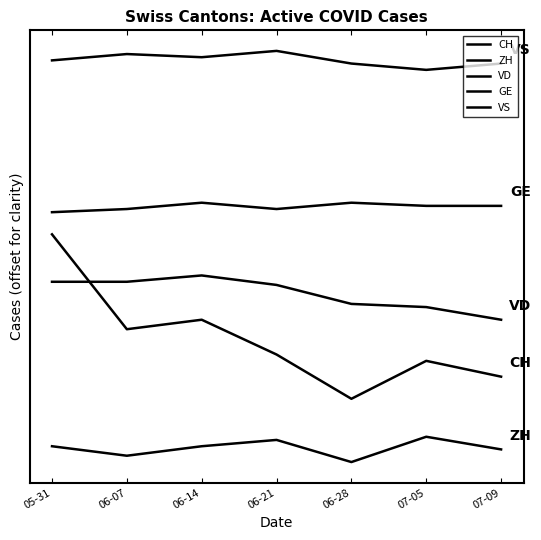

Is this an area chart (filled region under the line)?

No